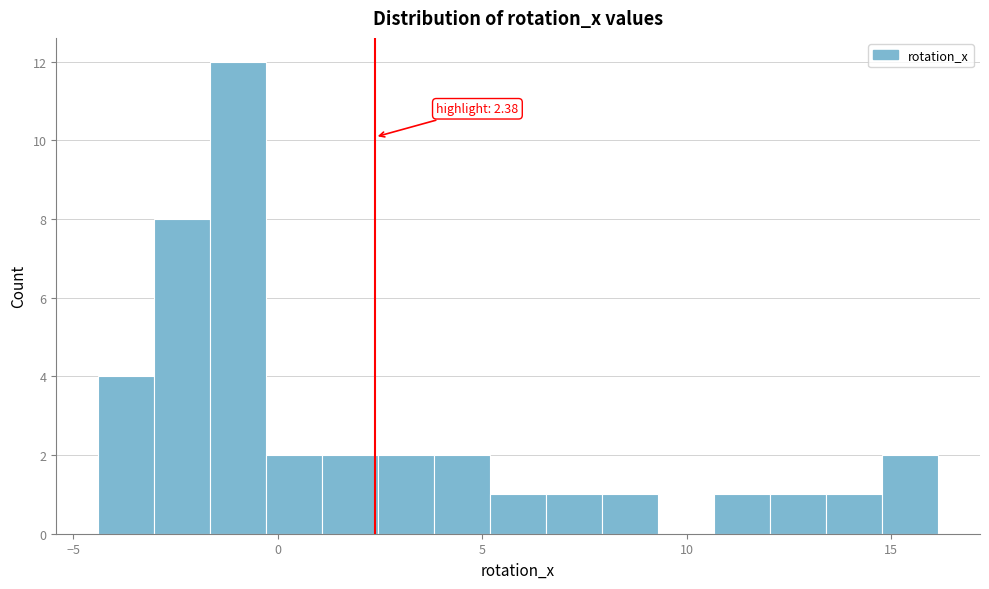

Read against the x-axis, roughly where is the centre of the tallest bar?

-1.0